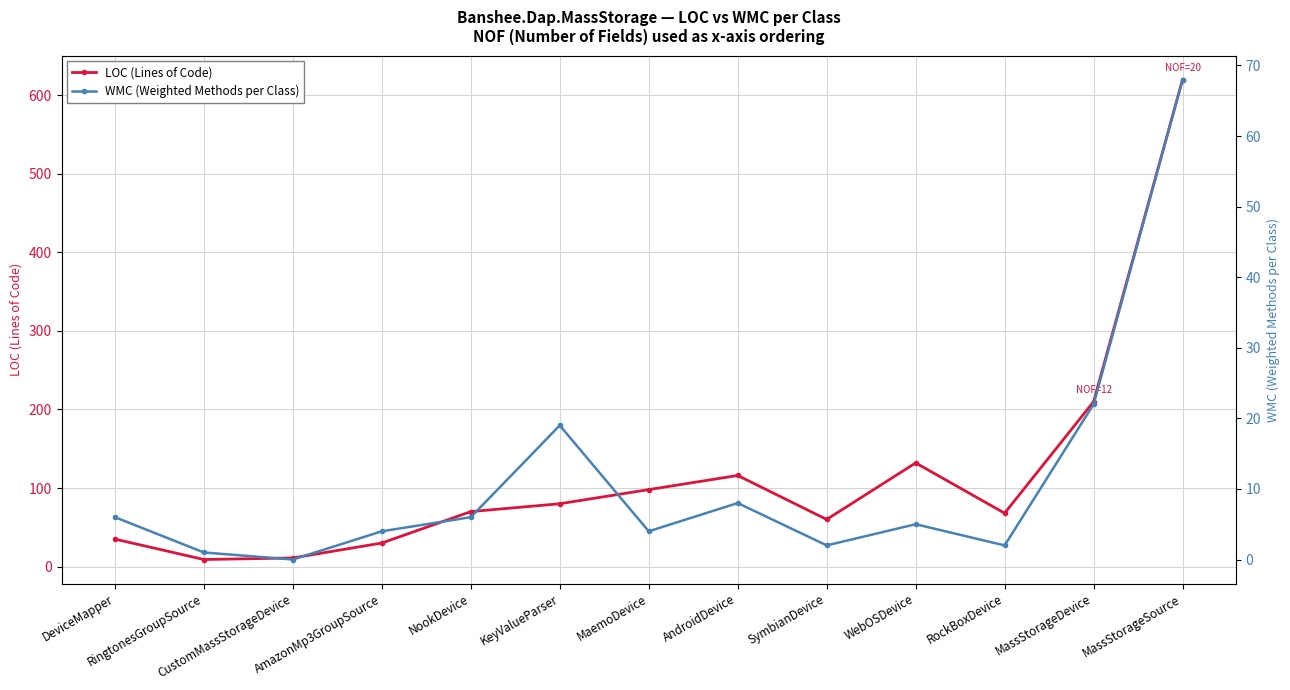

Between MassStorageSource and RingtonesGroupSource, which is larger?

MassStorageSource